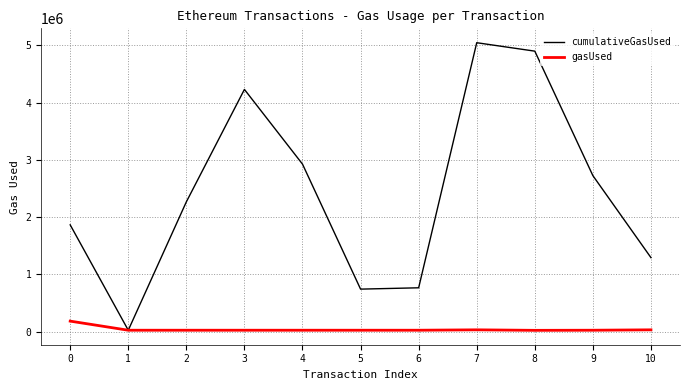

What is the total value across all series at 3?

4253592